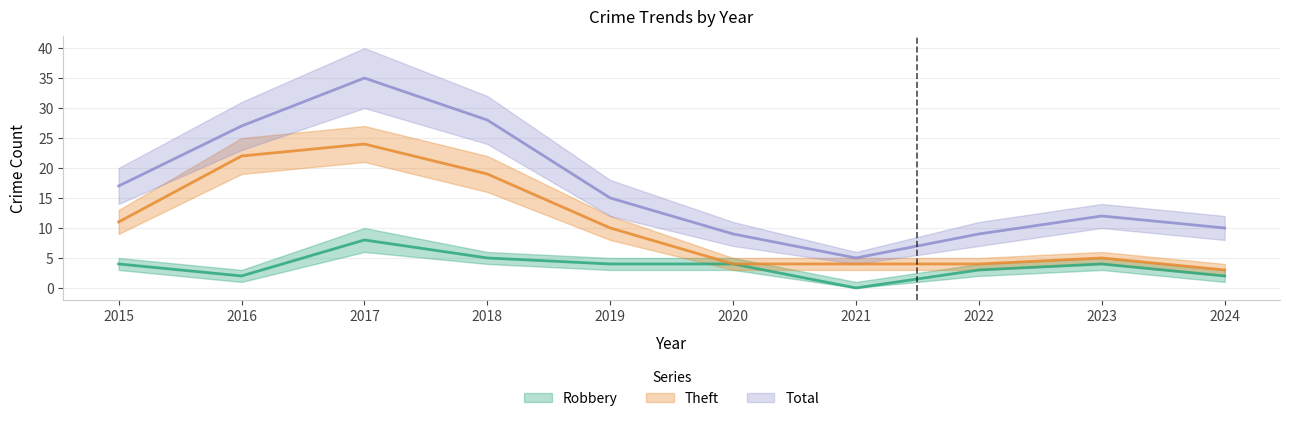

Is it true that Theft equals 10 at 2016?

False